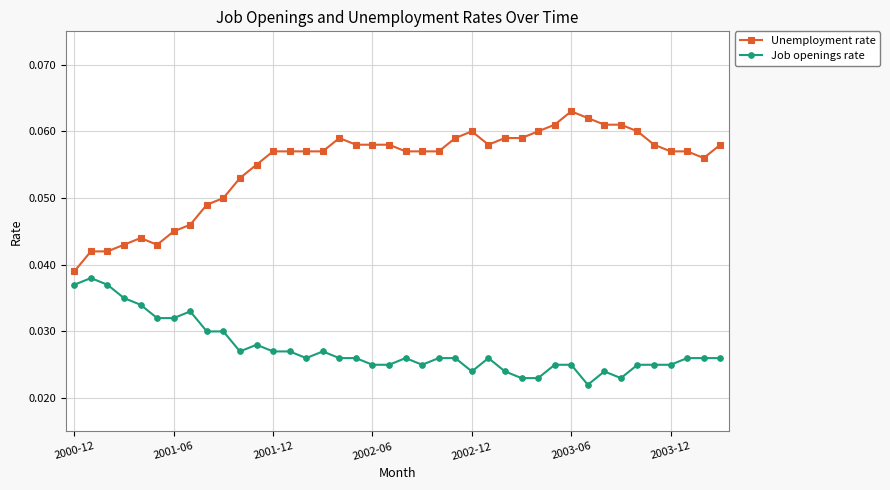

At how many categories does at least one series exceed 0?

40